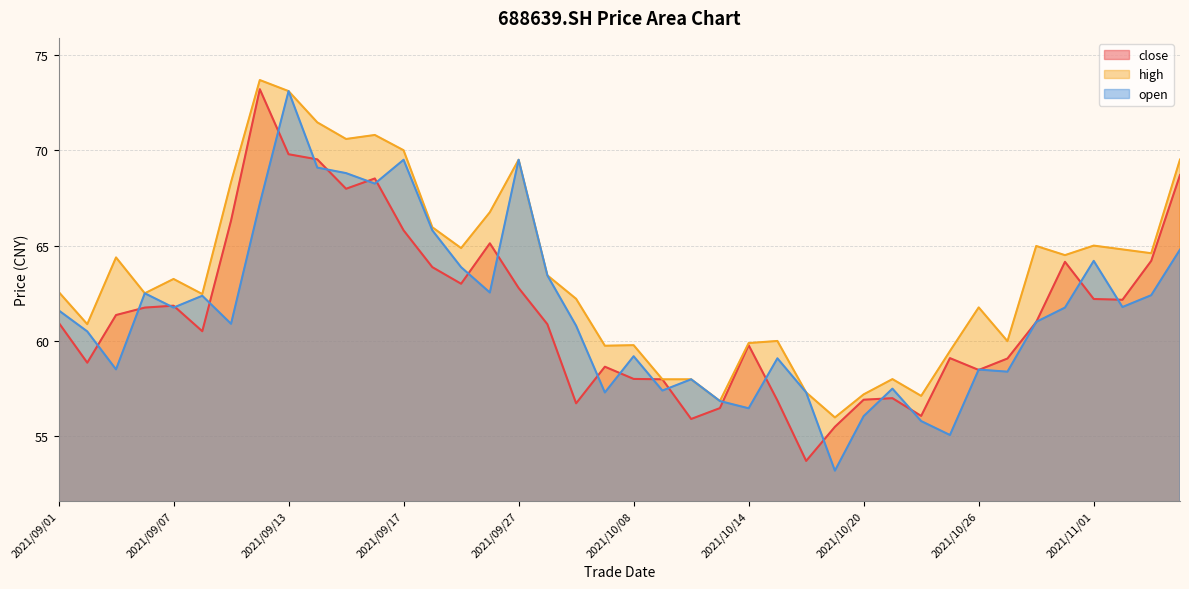

What is the difference between the highest and lowest values at 2021/09/01?

1.6